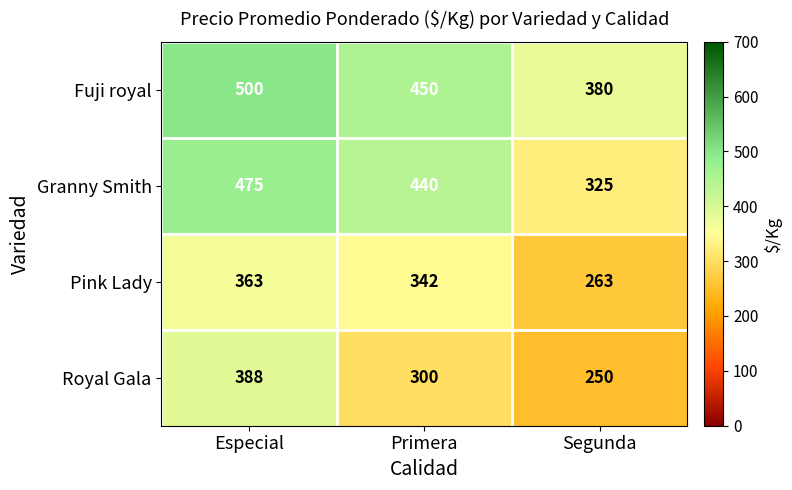

What is the difference between the second highest and minimum values in the Royal Gala series?

50